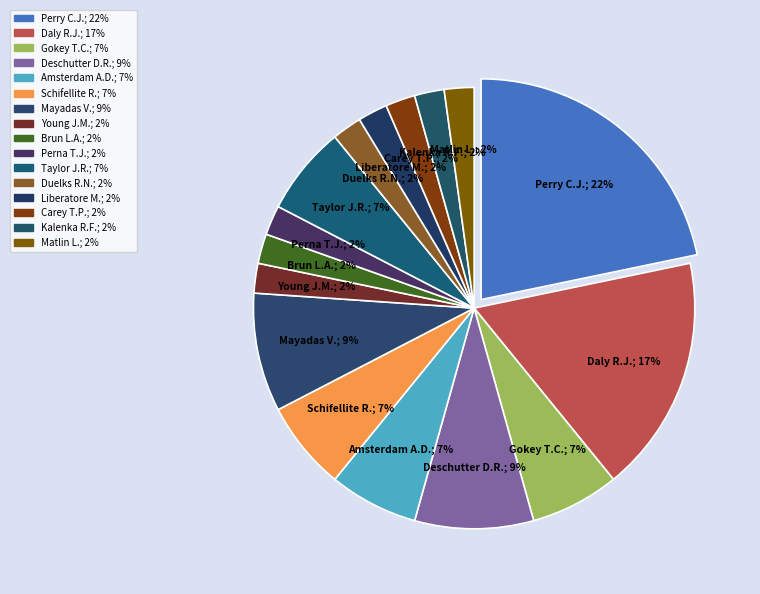

Rank the categories by value from highest to lowest.

Perry Christopher John, Daly Richard J, Deschutter Douglas Richard, Mayadas Vijay, Gokey Timothy C, Amsterdam Adam D, Schifellite Robert, Taylor Julie R., Young James M, Brun Leslie A, Perna Thomas J, Duelks Robert N, Liberatore Michael, Carey Thomas P, Kalenka Robert F, Matlin Laura